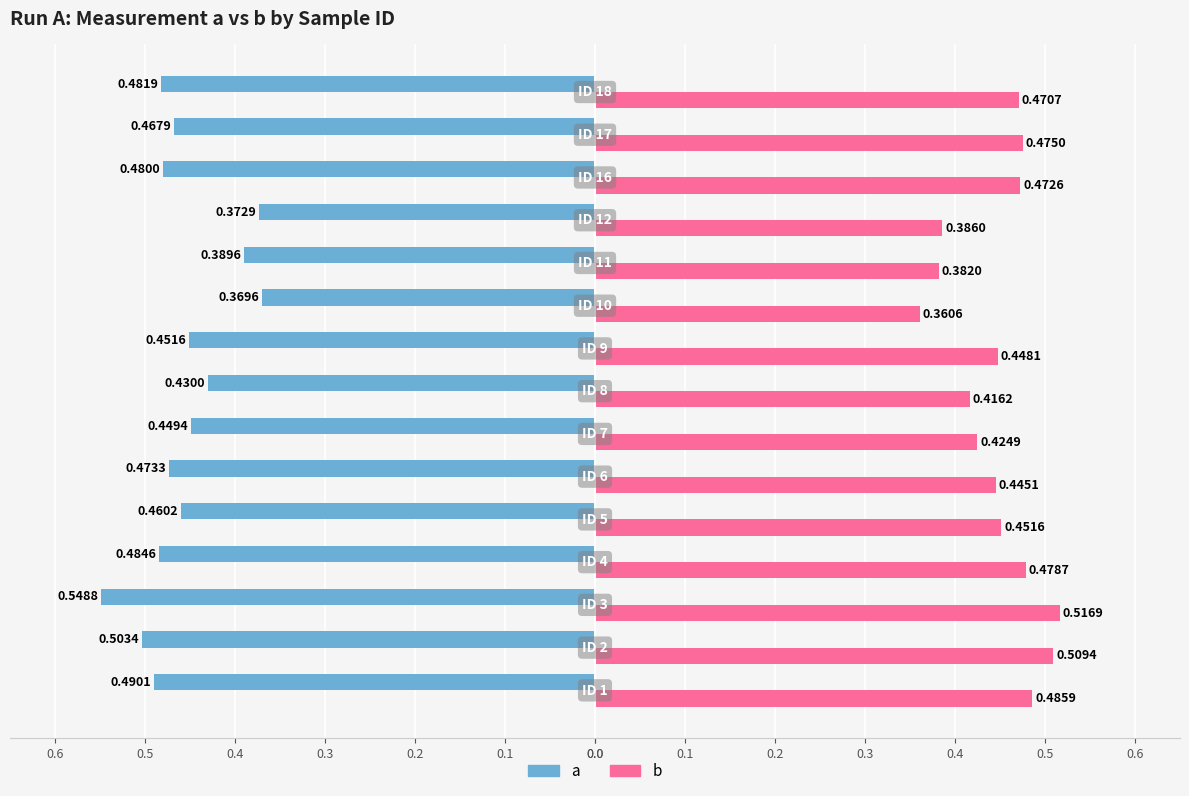

Reading left to right, transcribe all the data shown in this chart.

a: -0.5	-0.5	-0.5	-0.5	-0.5	-0.5	-0.4	-0.4	-0.5	-0.4	-0.4	-0.4	-0.5	-0.5	-0.5
b: 0.5	0.5	0.5	0.5	0.5	0.4	0.4	0.4	0.4	0.4	0.4	0.4	0.5	0.5	0.5